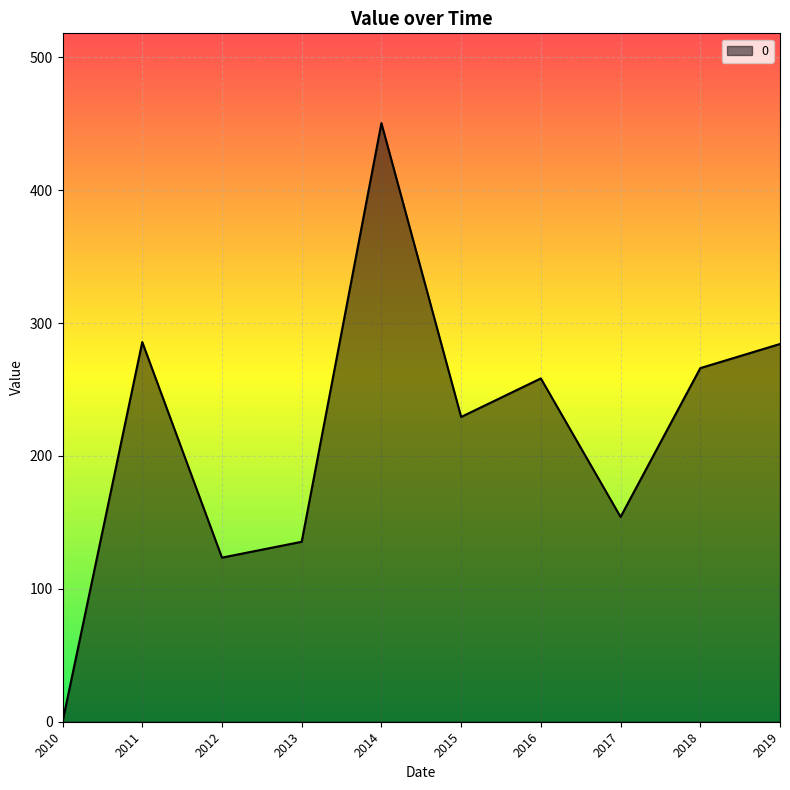

What is the change in value from 2010 to 2017?

+154.1